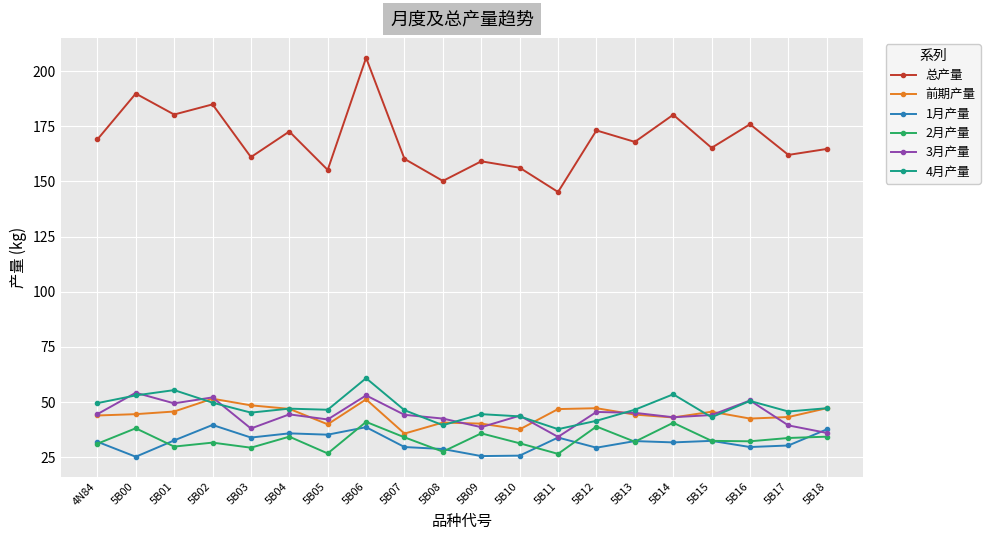

Is it true that 4月产量 equals 26.7 at 5B01?

False